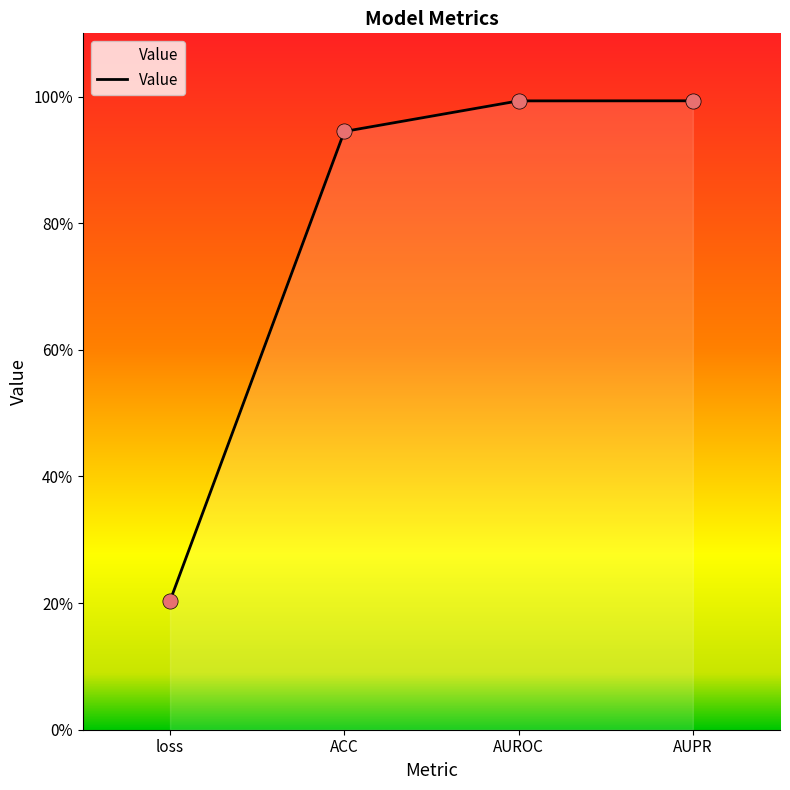

What is the change in value from loss to ACC?

+0.7